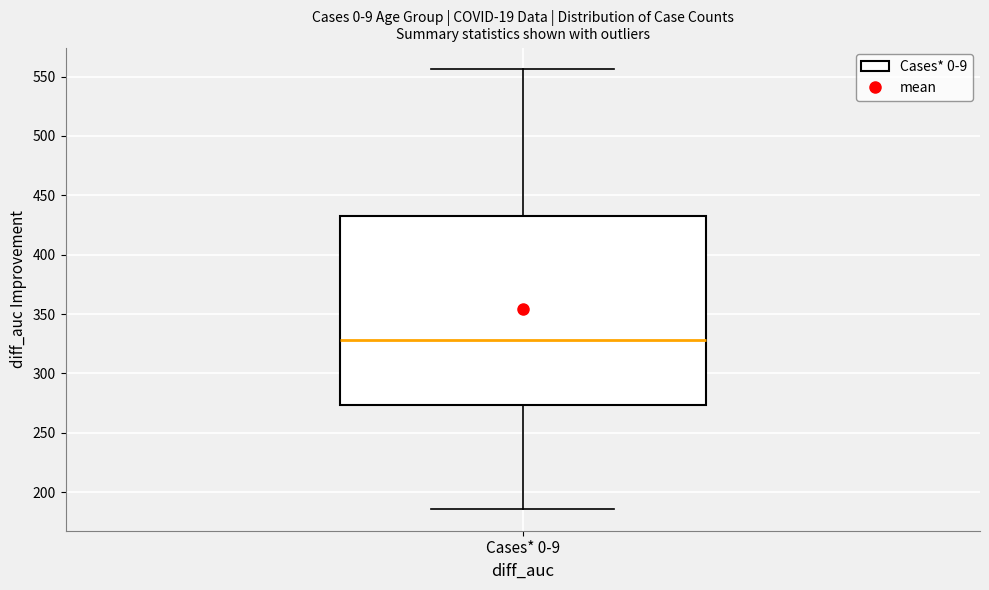

Read this box plot against the y-axis: the position of the median line, the range covered by the box, and the ends of both whiskers. The values are not printed on the chart, so give them approximately, as read against the axis.

median 330, box 275 to 430, whiskers 185 to 555